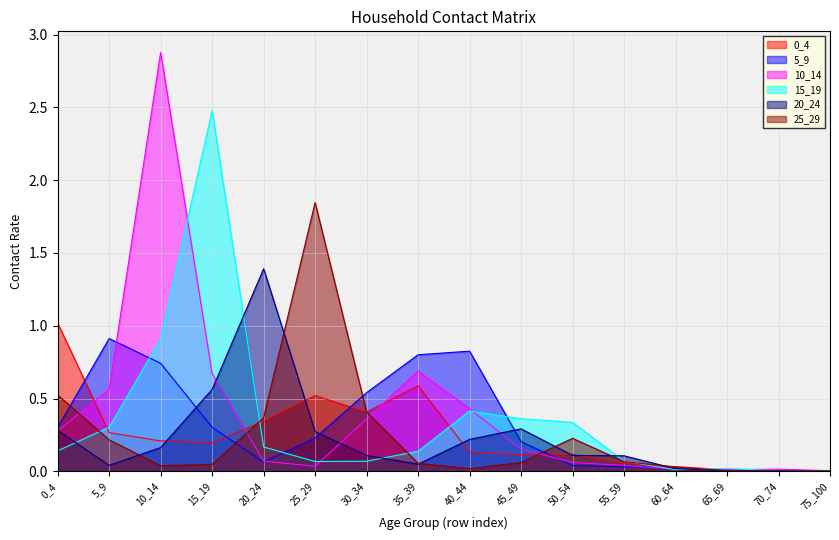

What is the total value across all series at 55_59?

0.4